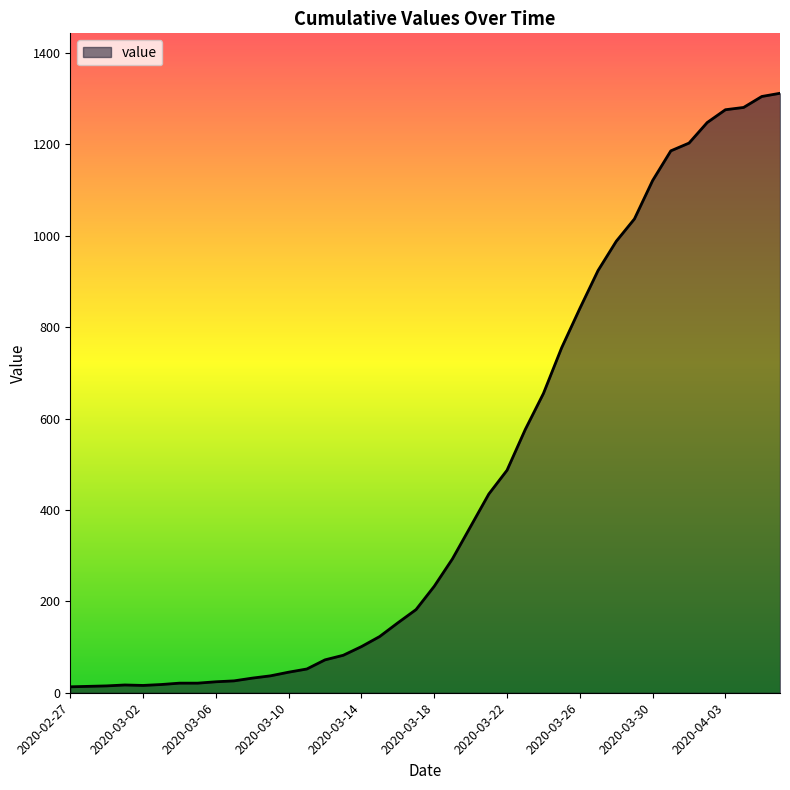

What is the maximum value shown in the chart?

1312